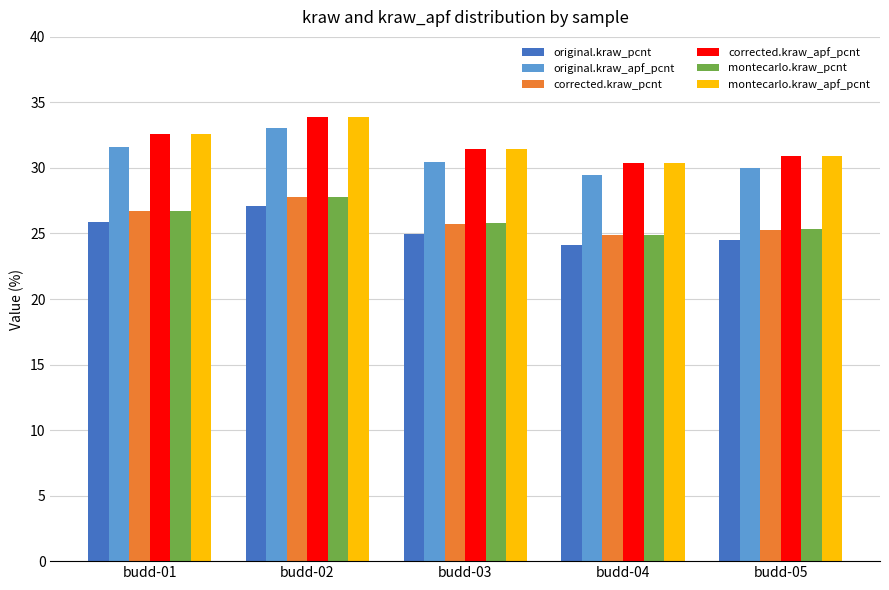

Which category has the lowest value in the corrected.kraw_apf_pcnt series?

budd-04